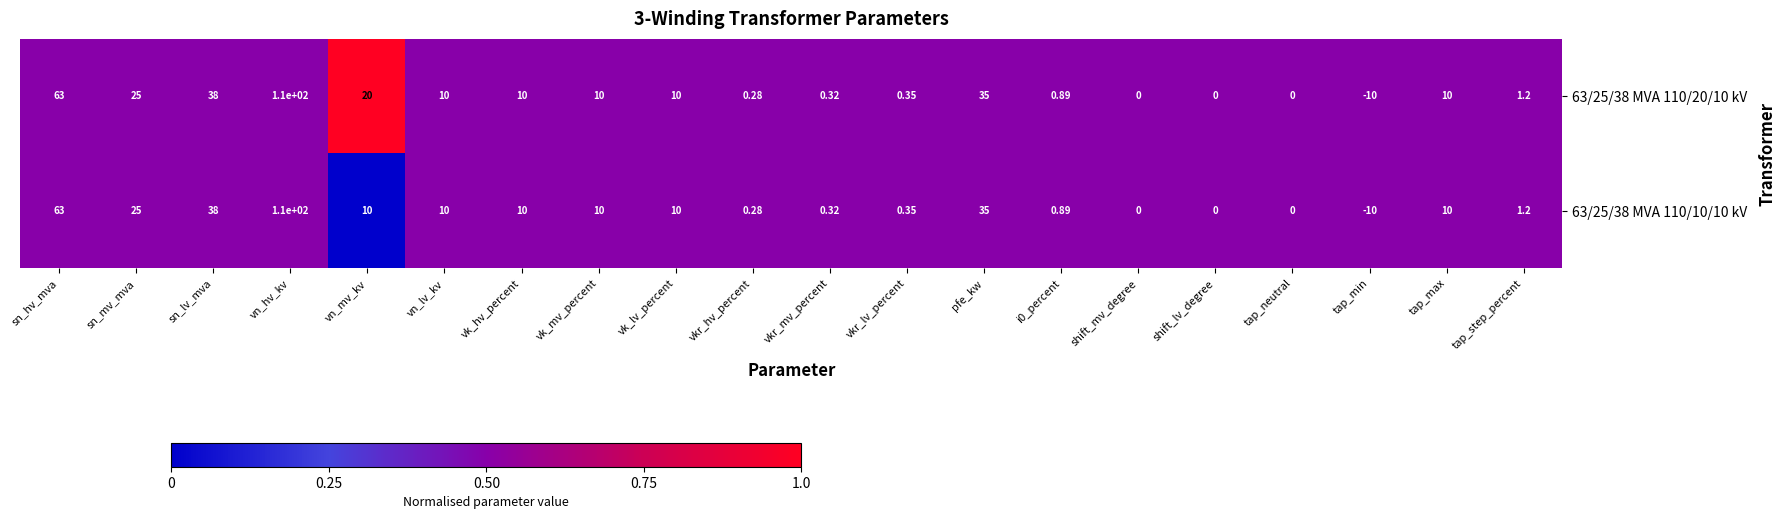

Is the value of 63/25/38 MVA 110/10/10 kV at shift_lv_degree greater than the value of 63/25/38 MVA 110/20/10 kV at vk_lv_percent?

No